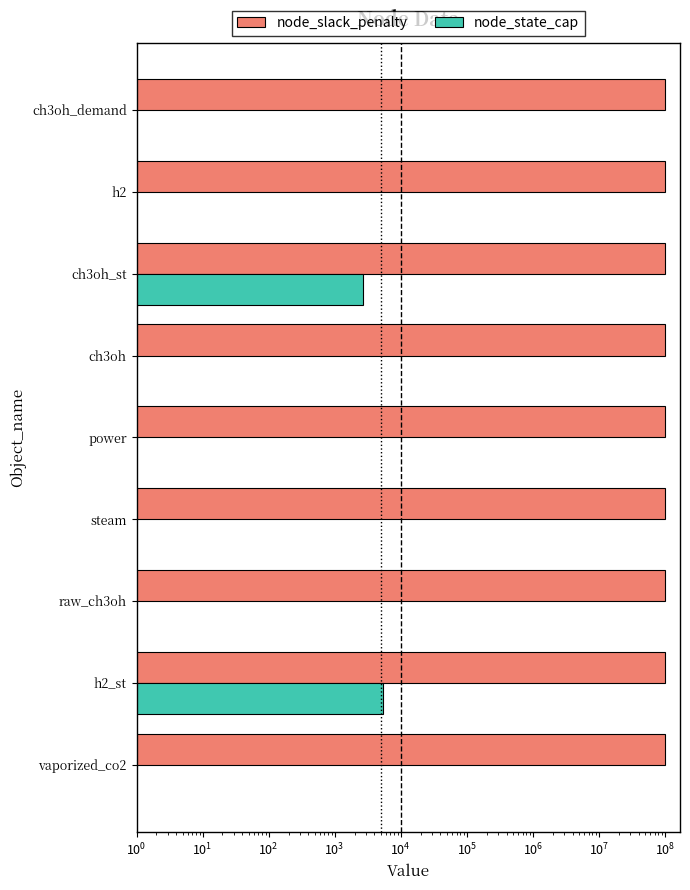

Between $\mathdefault{10^{-1}}$ and $\mathdefault{10^{3}}$, which series saw the biggest shift?

node_slack_penalty